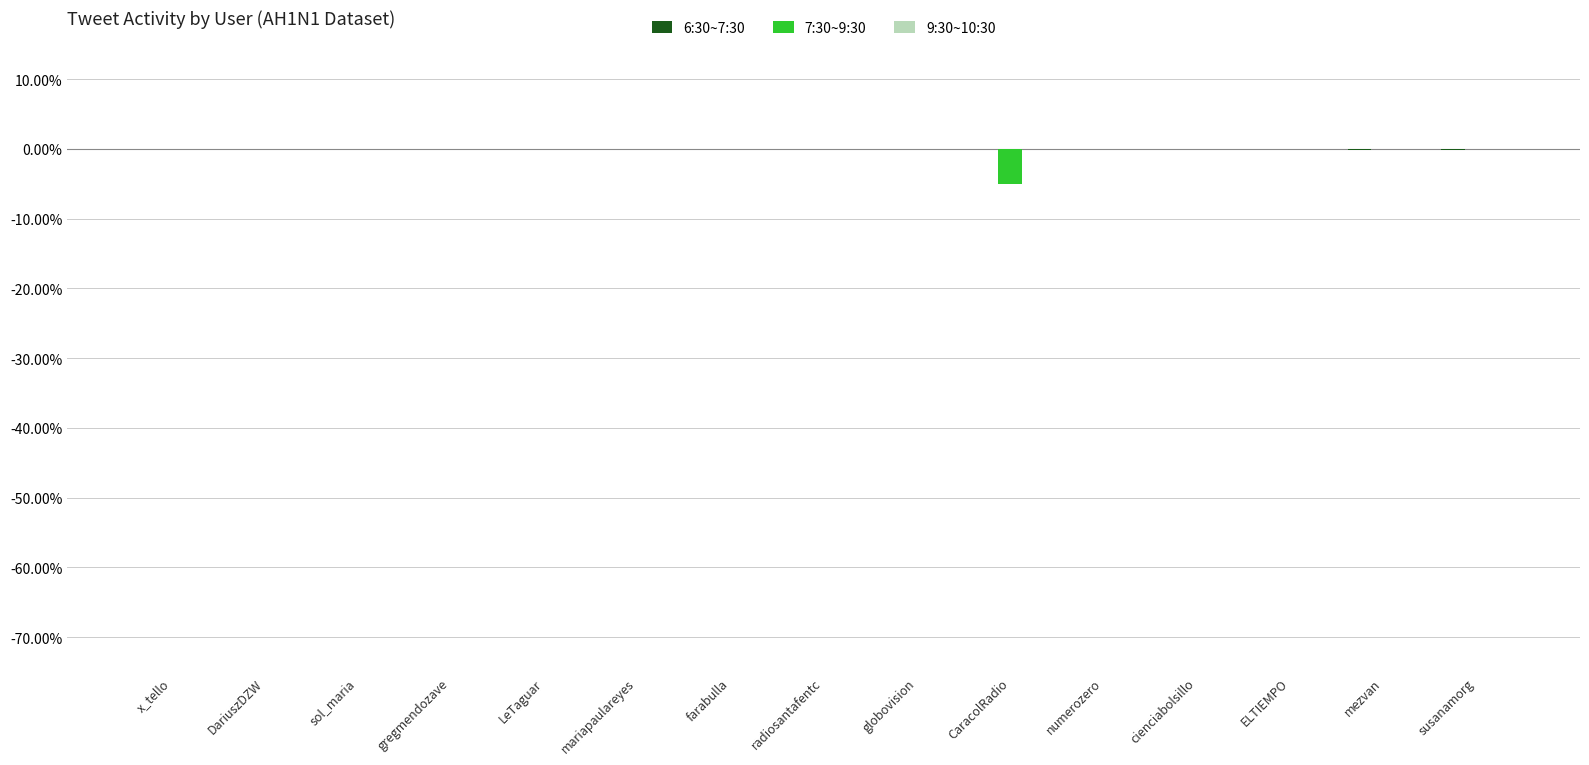

Are the bars horizontal?

No